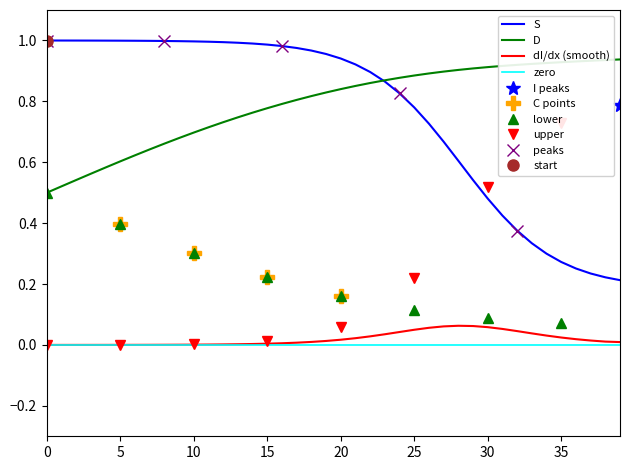

The value of D at 5 is 0.6. True or false?

True